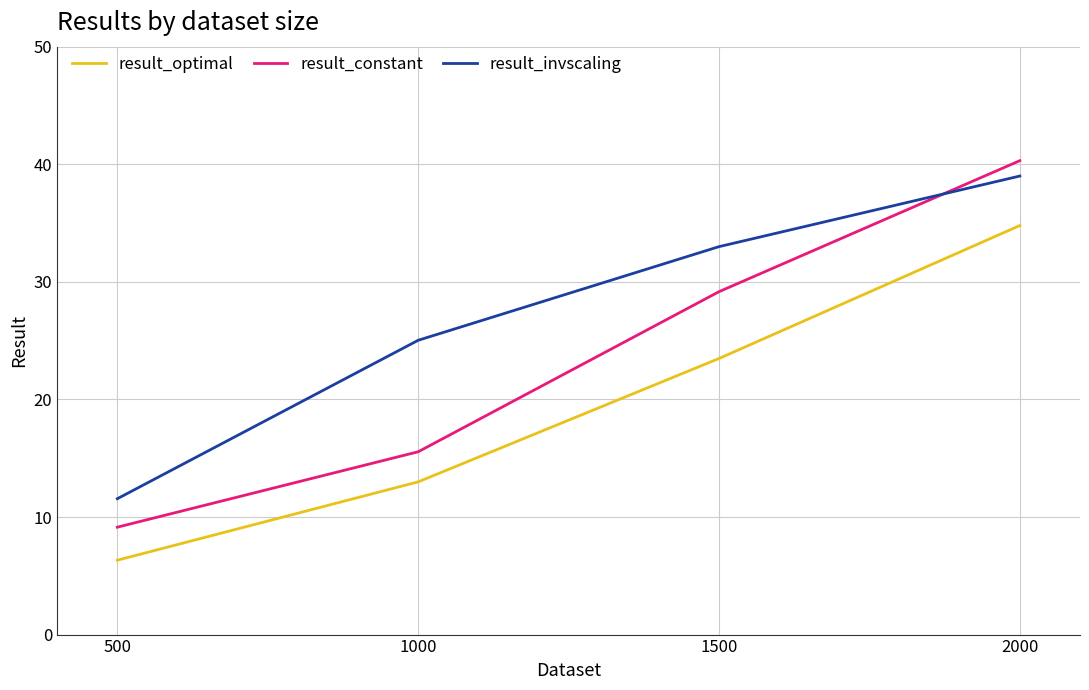

How many lines are shown in the chart?

3